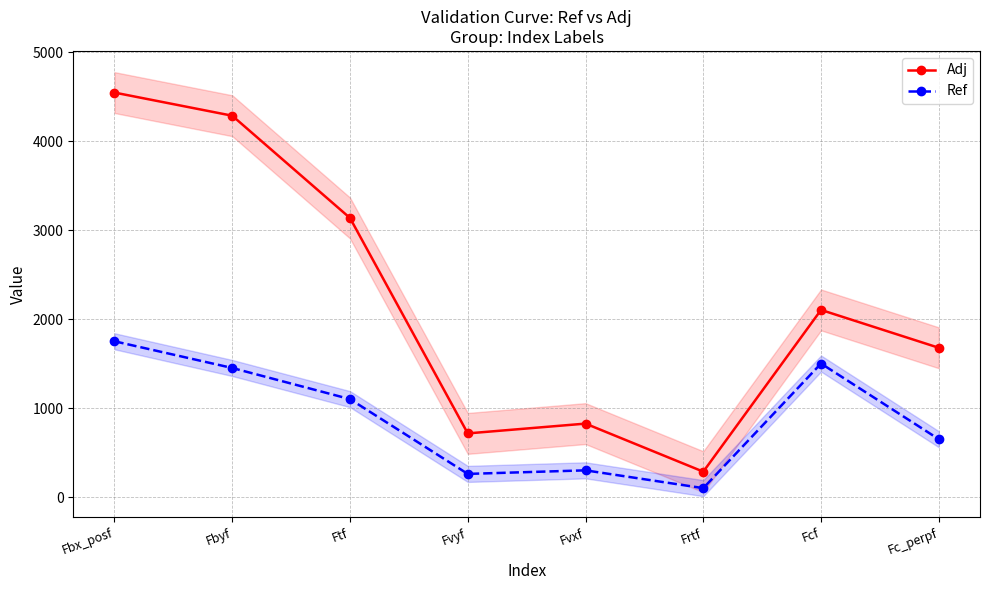

How many lines are shown in the chart?

2